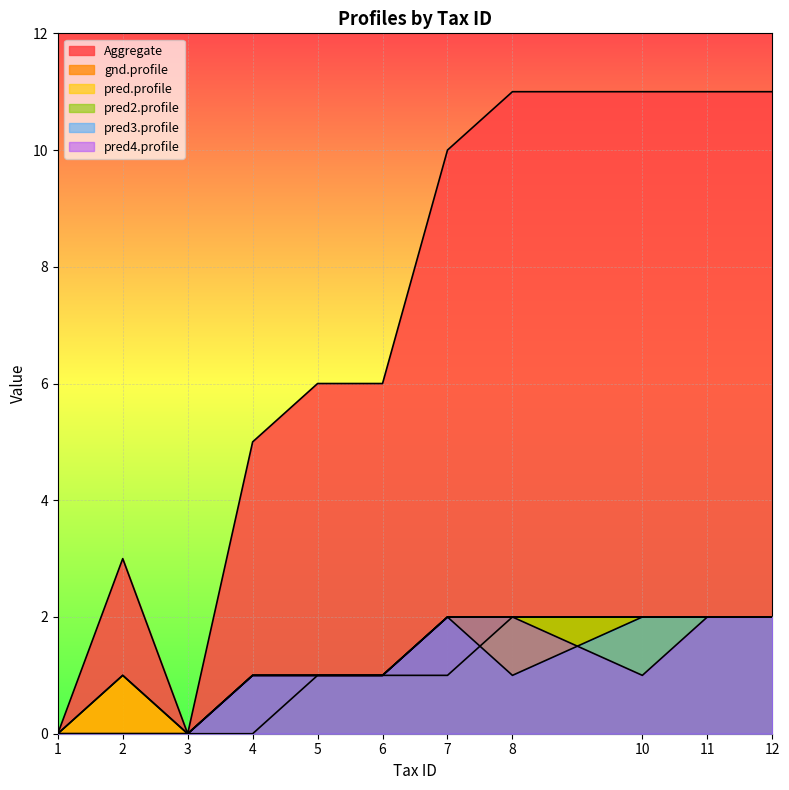

True or false: pred2.profile has more than 0 points higher than both neighbors.

False